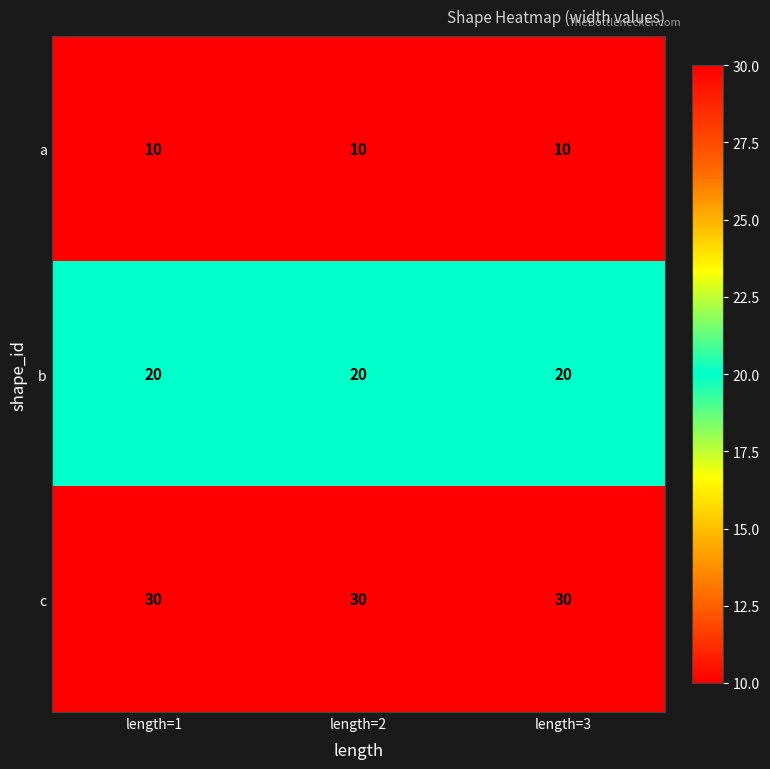

The c series shows 30 at length=2. True or false?

True